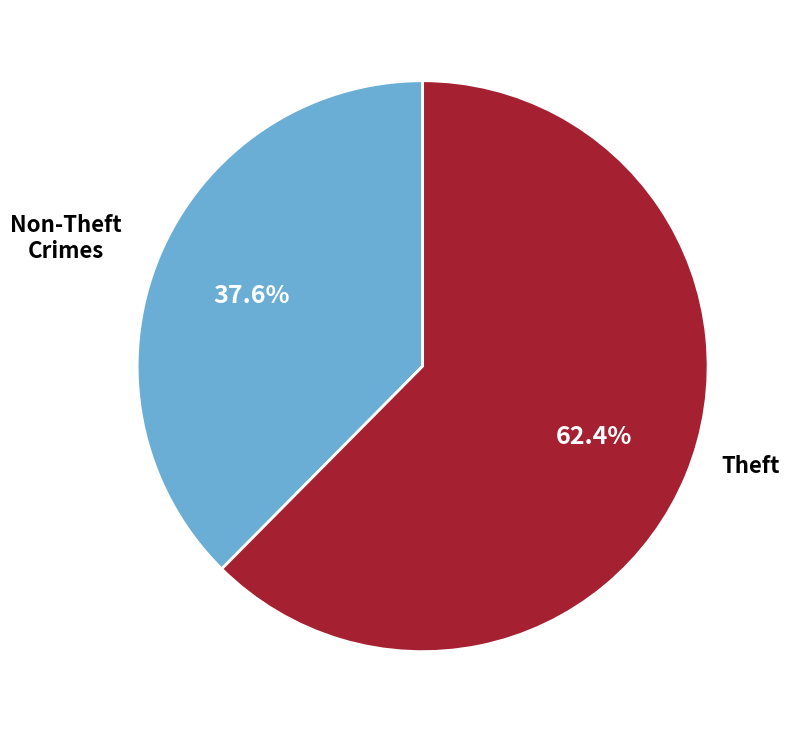

Approximately how many times larger is the value at Theft compared to Non-Theft Crimes?

1.7